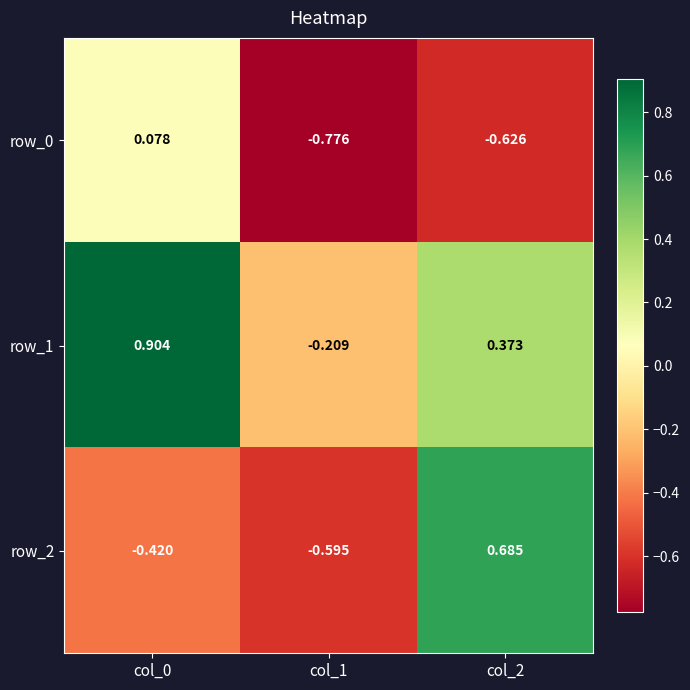

How many values in the row_1 series are below 0?

1